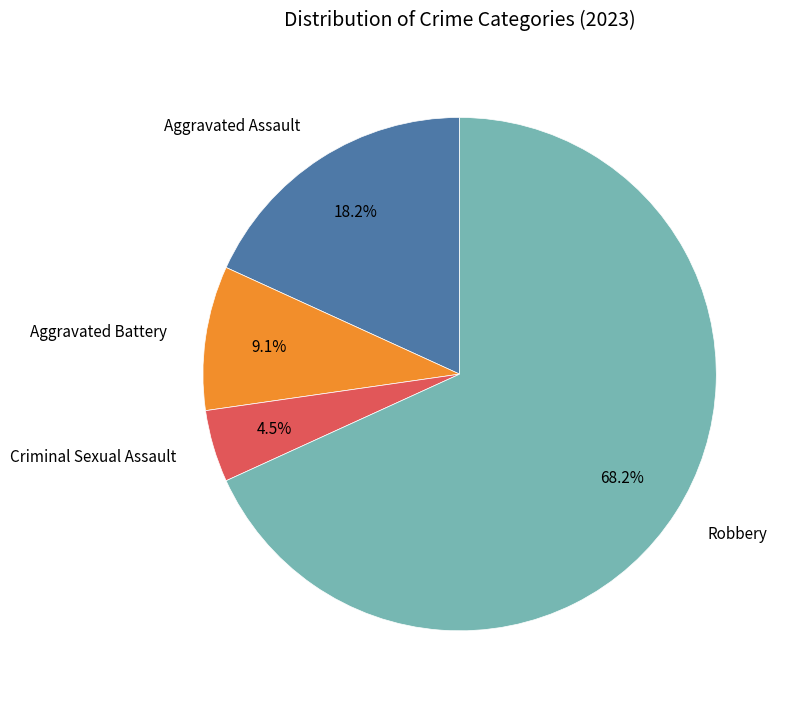

Does Robbery account for over 50% of the chart?

Yes